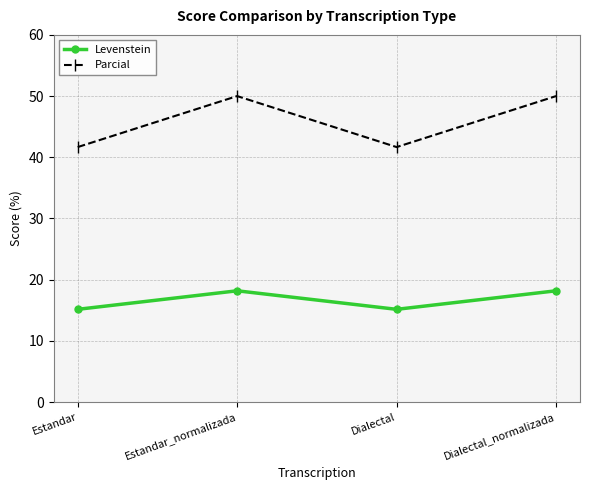

What position from the right is Estandar?

4